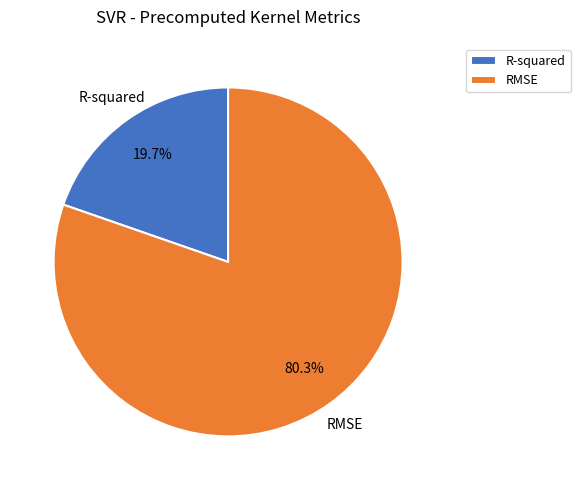

How many slices are in this pie chart?

2